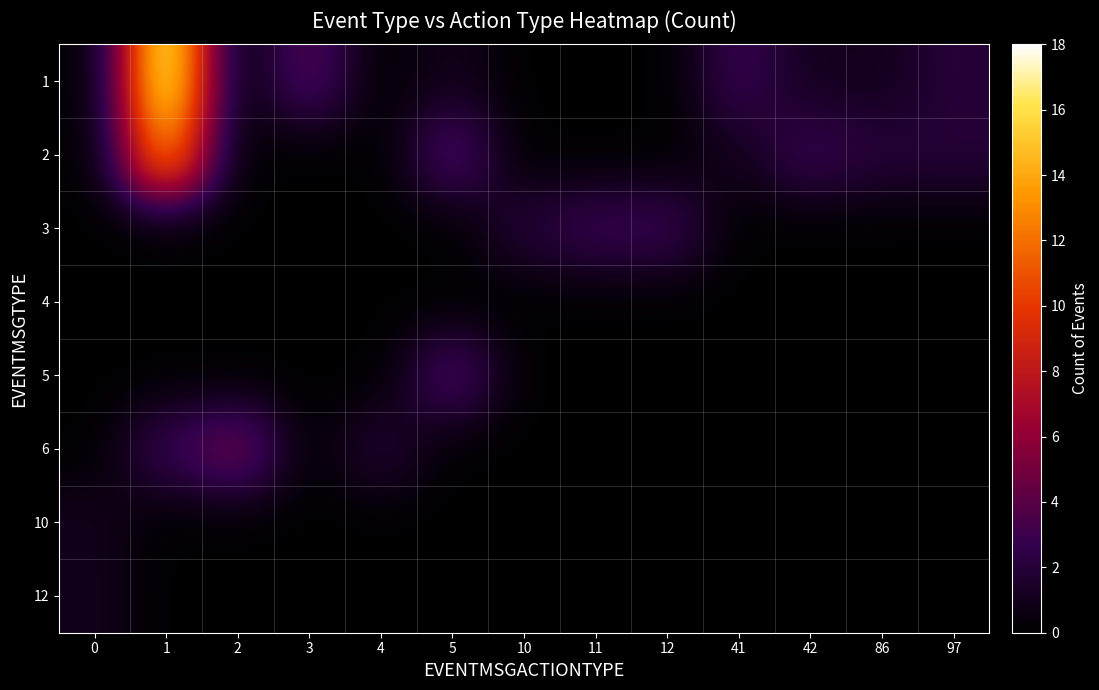

What is the maximum value shown in the chart?

18